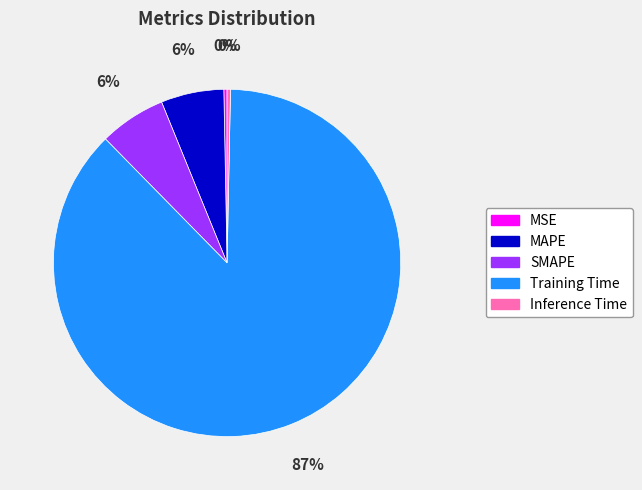

Does MAPE represent more than half of the total?

No